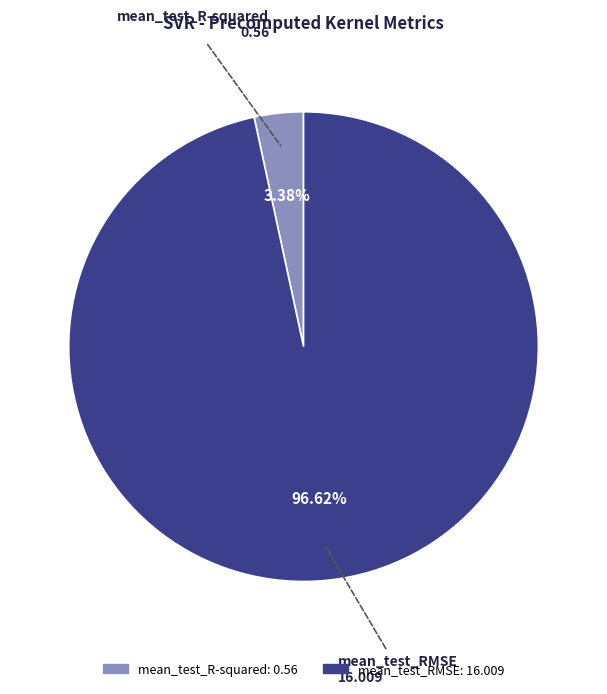

What portion of the pie excludes mean_test_RMSE?

3.4%